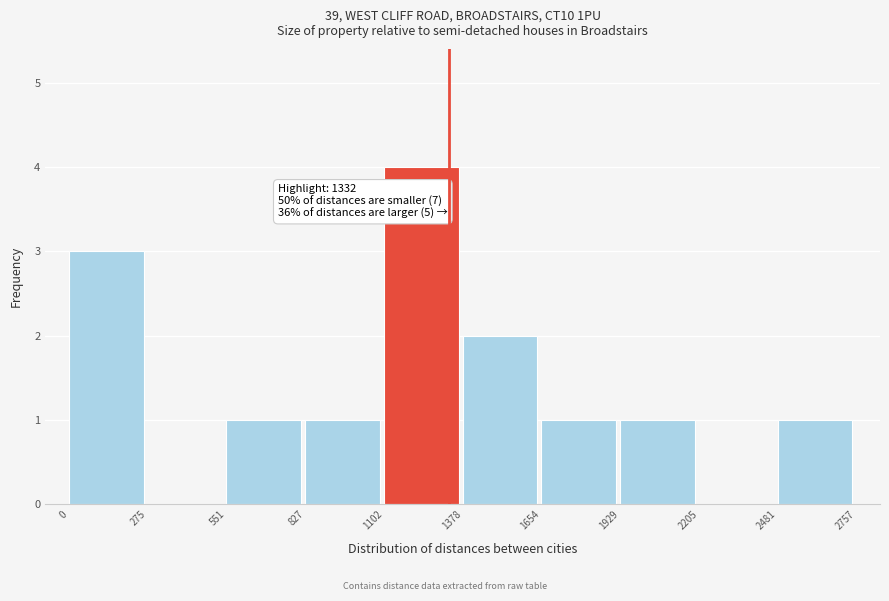

Which range on the x-axis has the tallest bar?

1102 to 1378